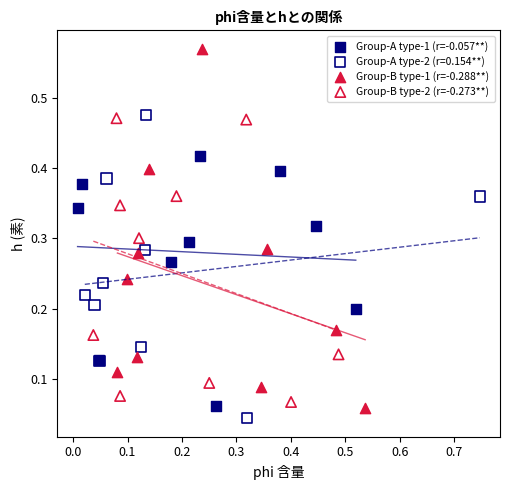

Which series contains the lowest Y value?

Group-A type-2 (r=0.154**)